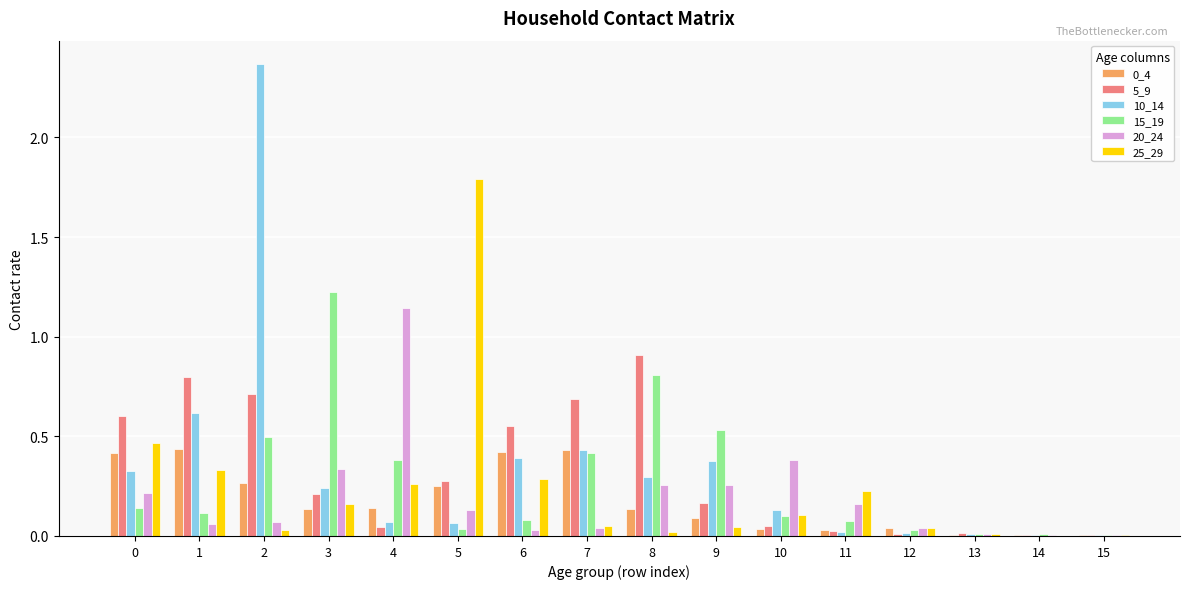

Which series has the widest spread of values?

10_14